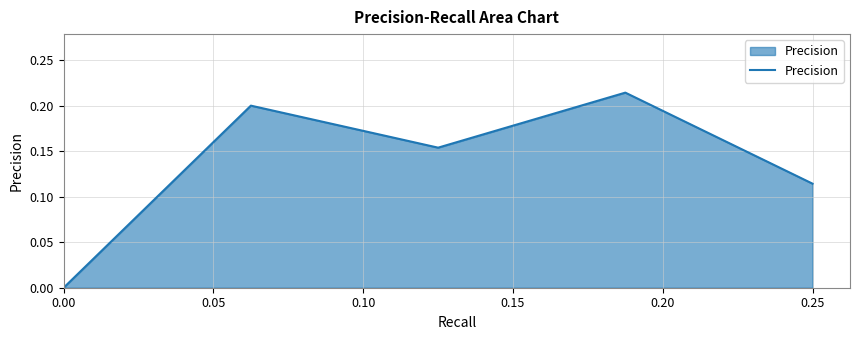

Does the chart display data point markers on the line(s)?

No